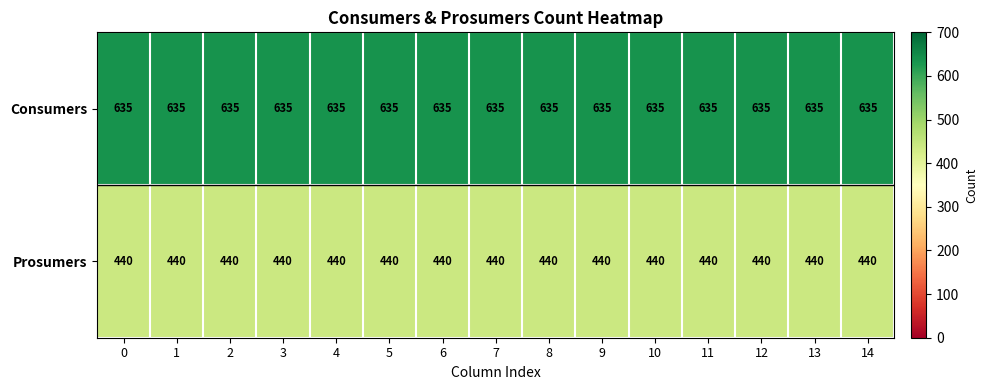

At 5, list the series in order from largest to smallest.

Consumers, Prosumers